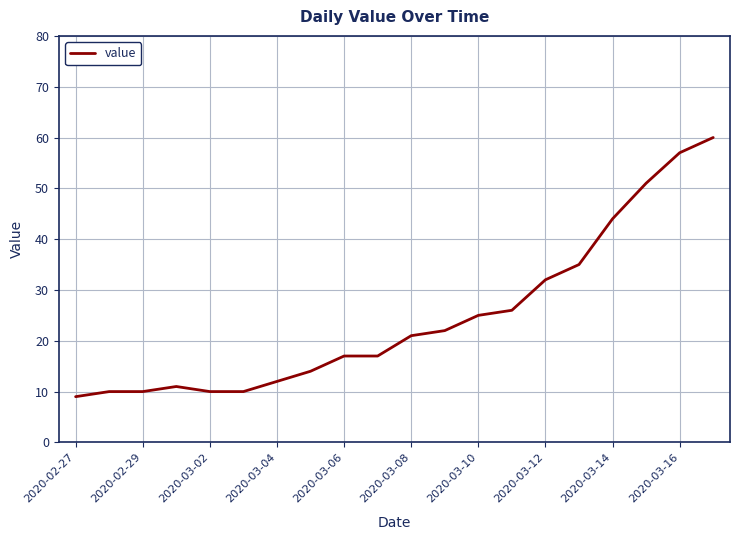

Reading left to right, extract all data points from this chart.

9	10	10	11	10	10	12	14	17	17	21	22	25	26	32	35	44	51	57	60